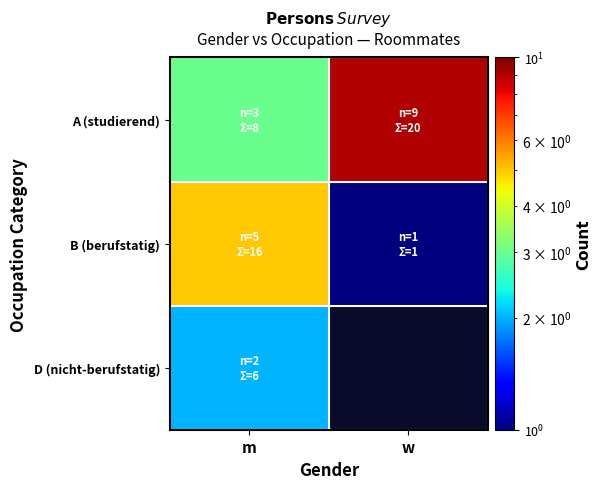

Is it true that D (nicht-berufstatig) equals 0.4 at m?

False